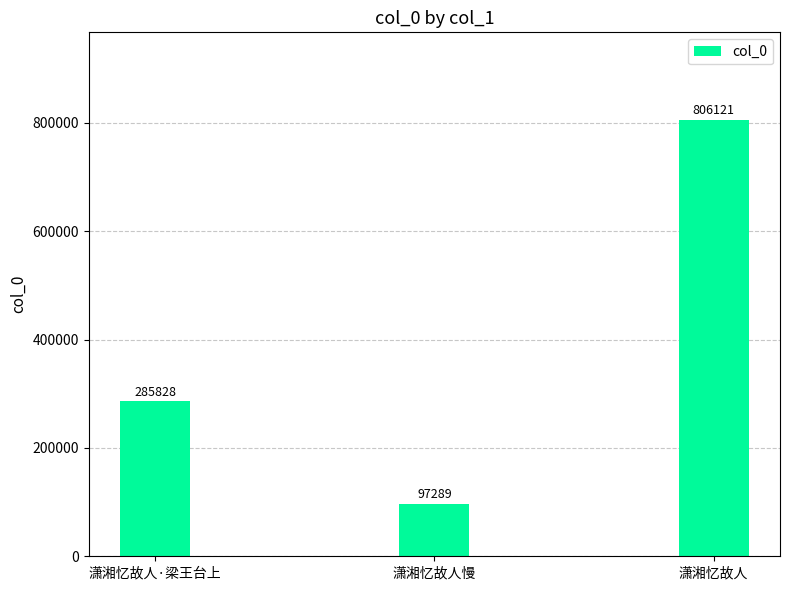

Reading left to right, transcribe all the data shown in this chart.

潇湘忆故人·梁王台上=285828	潇湘忆故人慢=97289	潇湘忆故人=806121